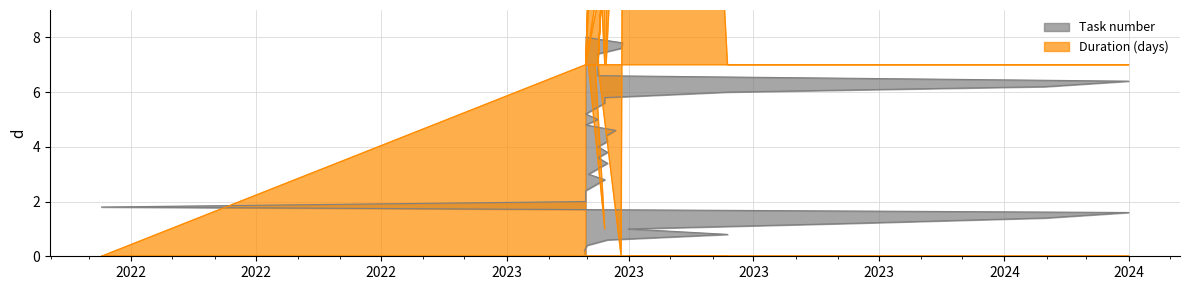

What is the label of the 21st point from the left?

2023-03-16